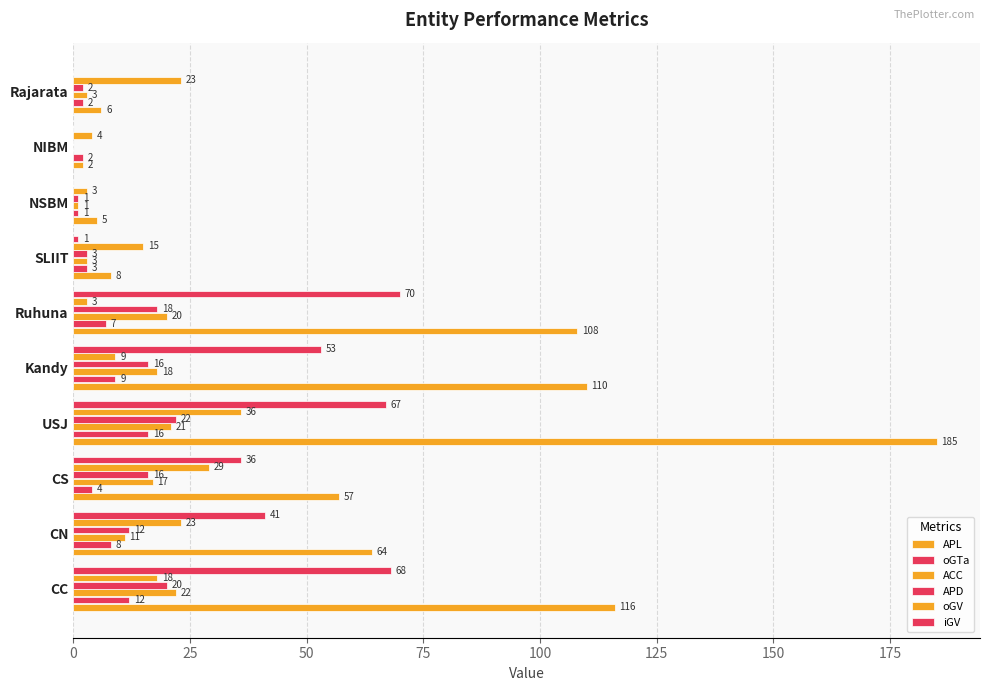

How many categories are shown in the chart?

10